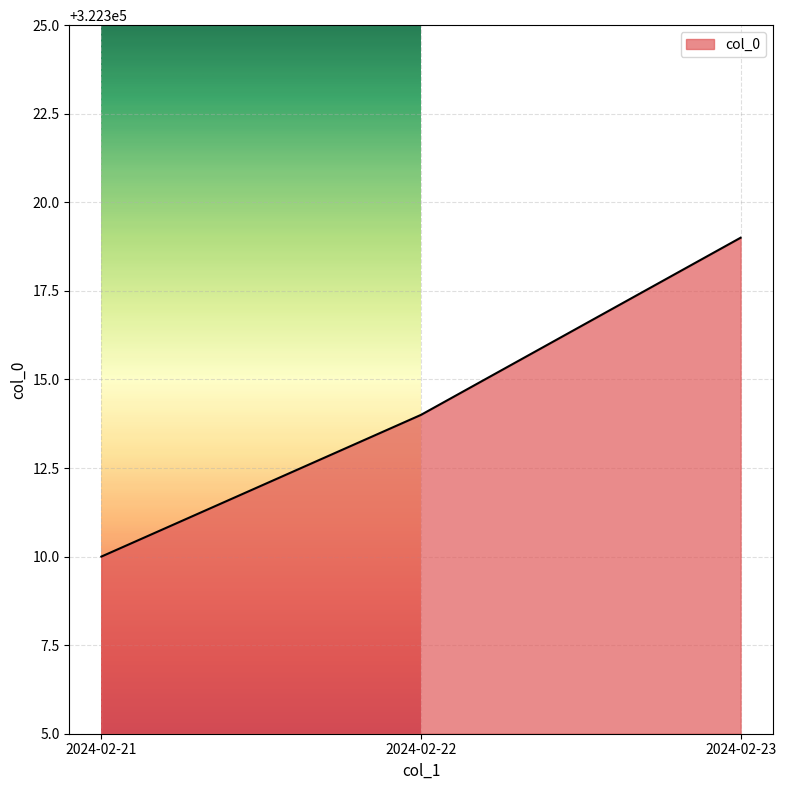

What is the difference between the values at 2024-02-23 and 2024-02-21?

9